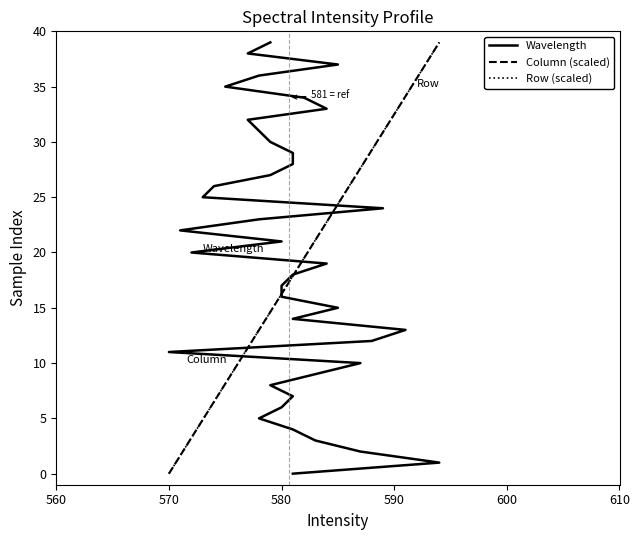

What is the sum of all Row (scaled) values?

780